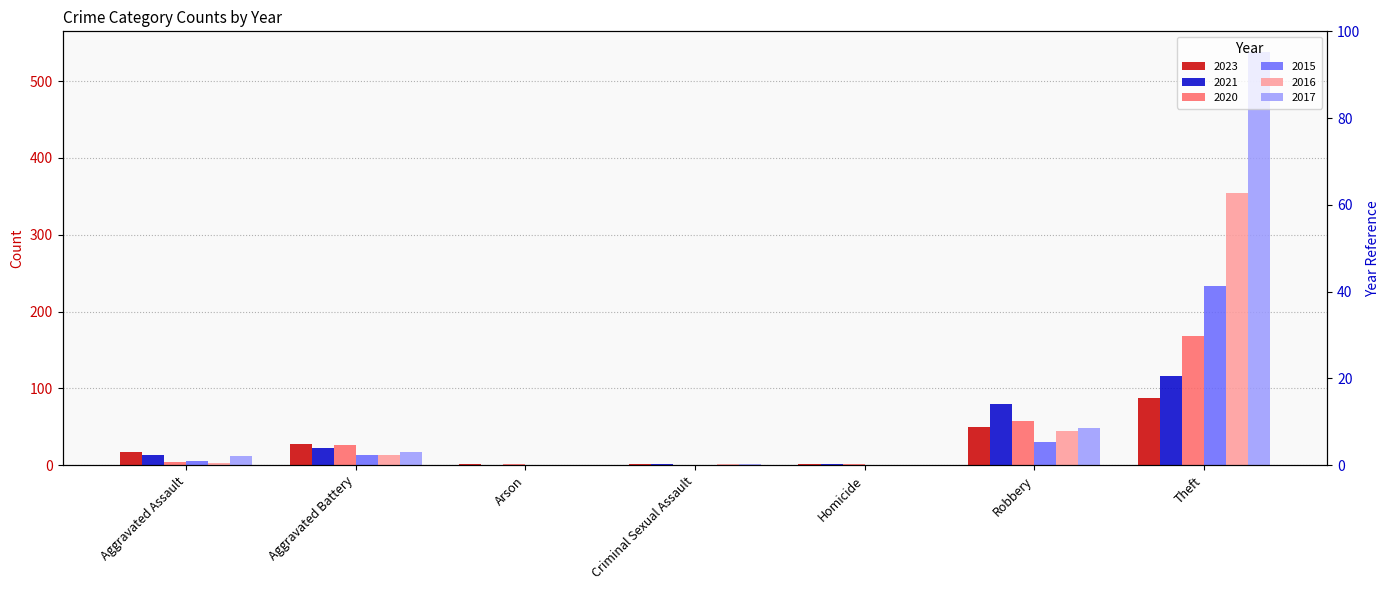

What is the average value of the 2020 series?

37